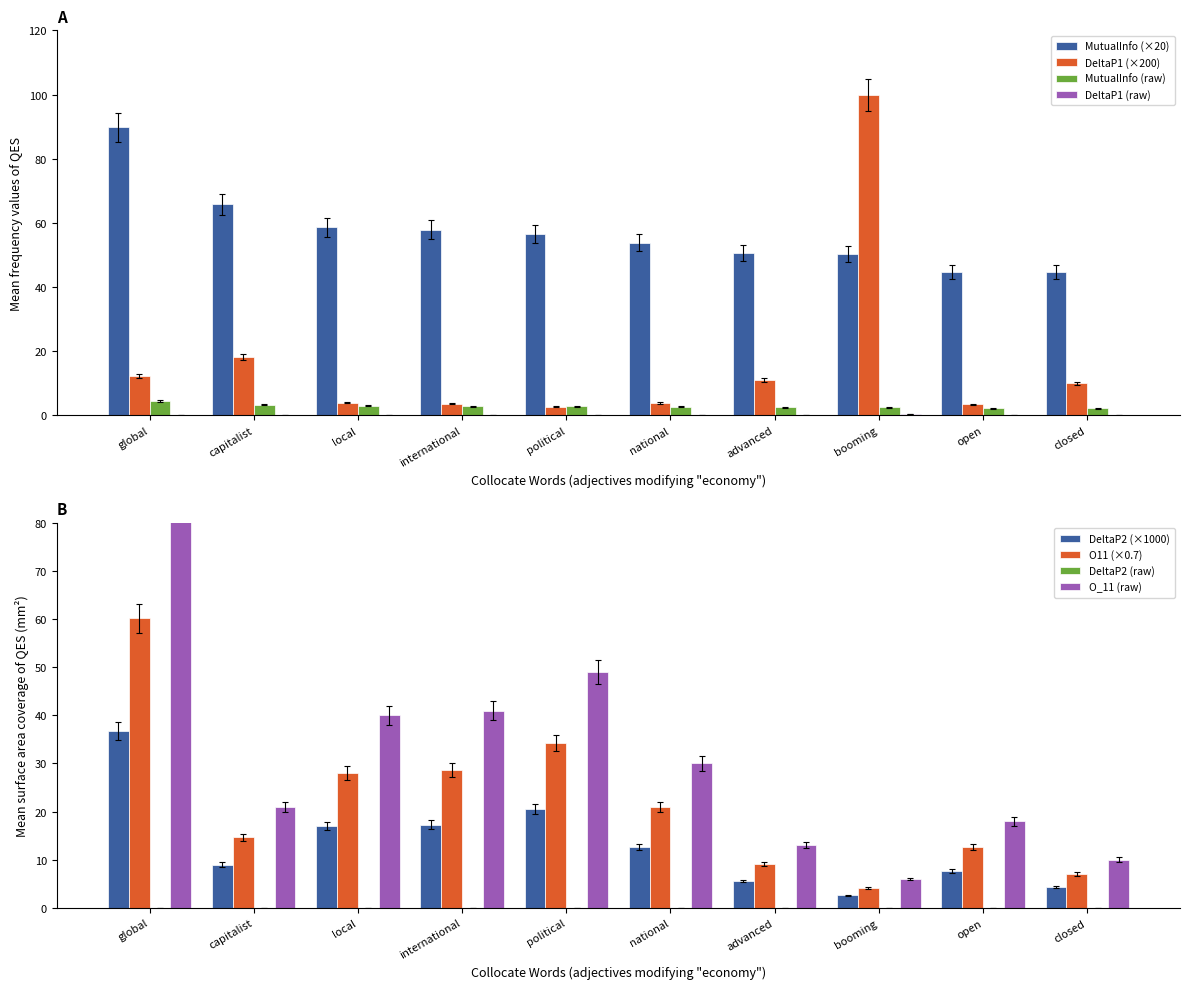

How many data points does each series have?

10